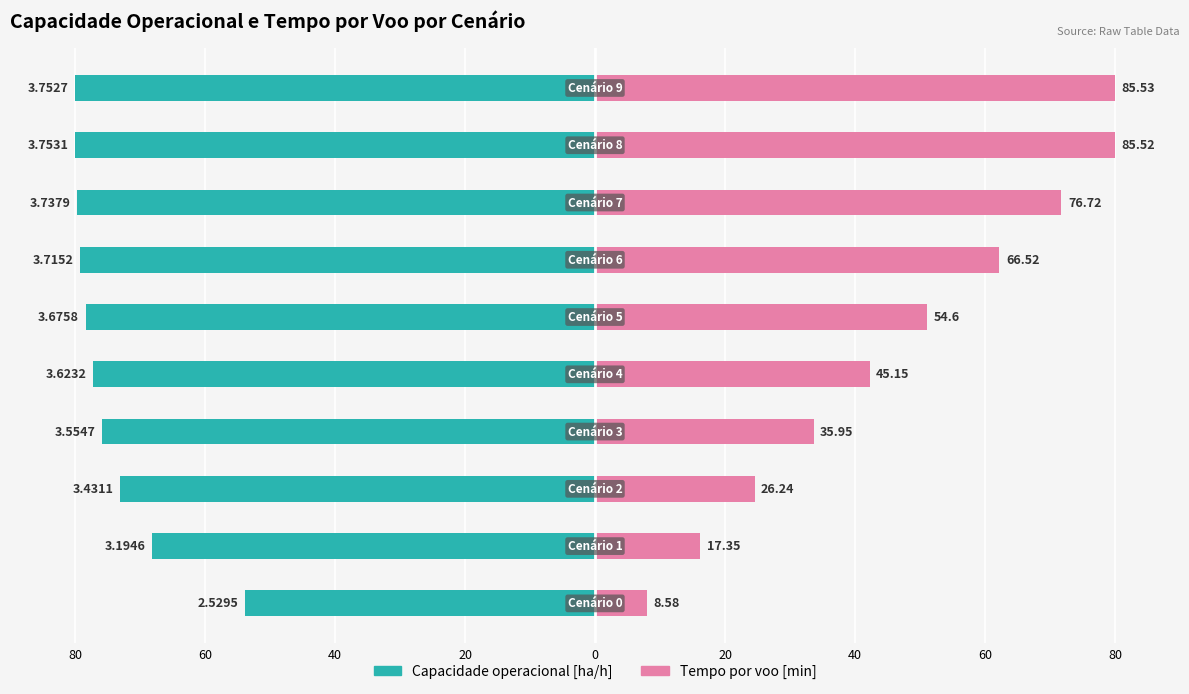

Is it true that Tempo por voo [min] equals 10.4 at 20?

False